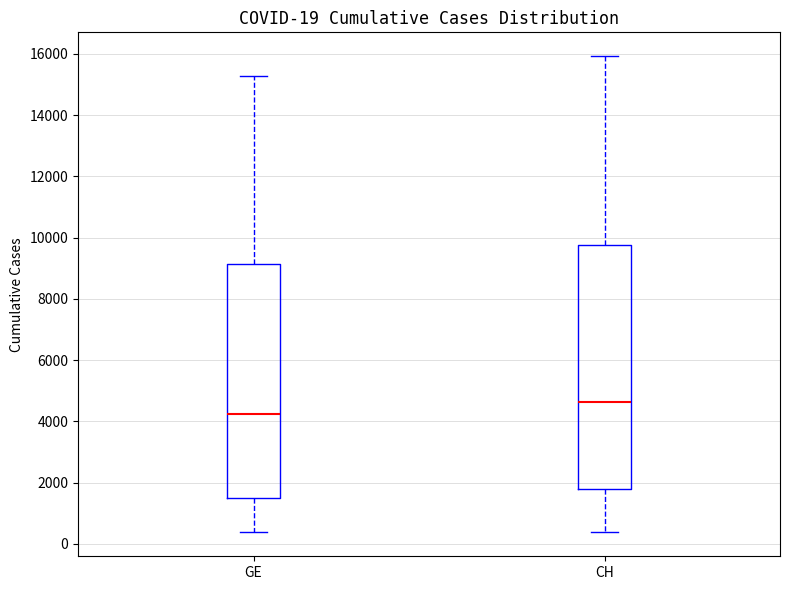

Which box has the lowest median line?

GE